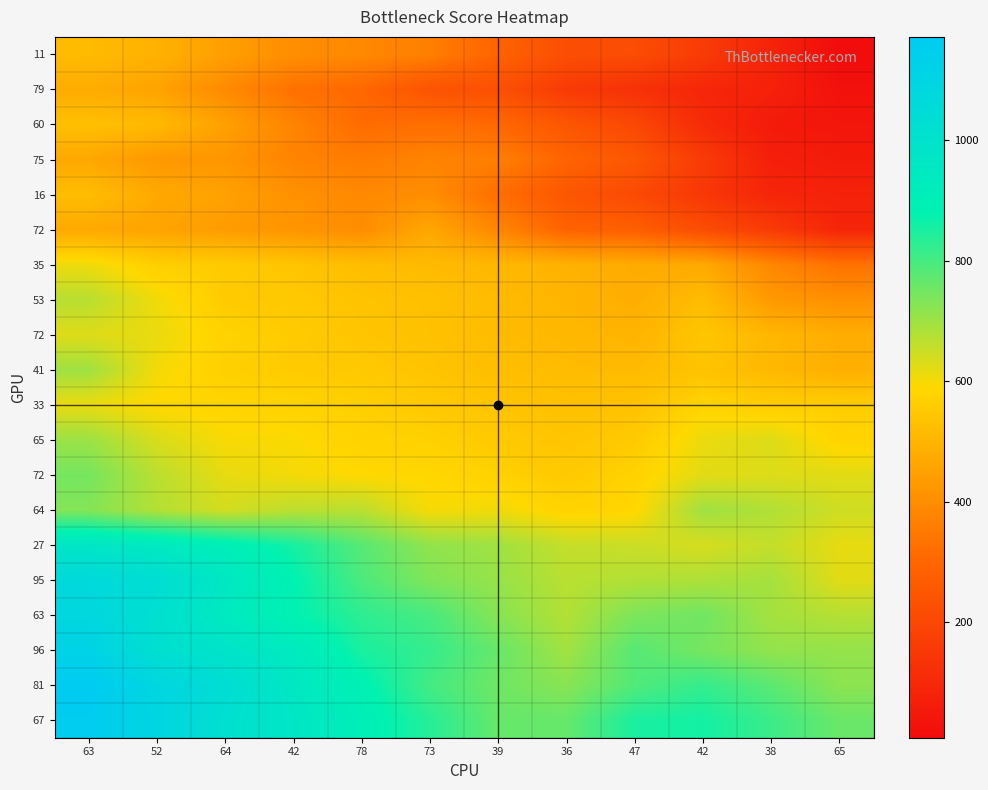

What is the spread (max minus min) of values at 63?

705